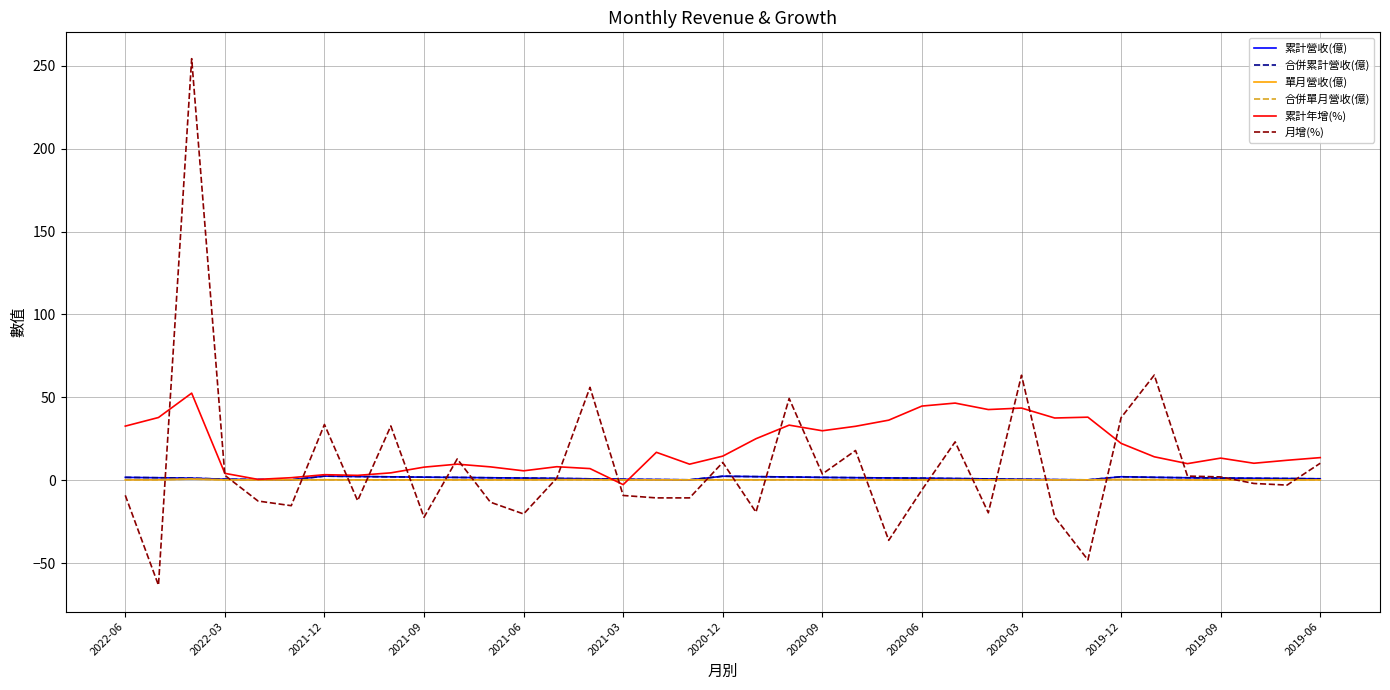

At which category does 合併累計營收(億) reach its first local valley?

2021-03